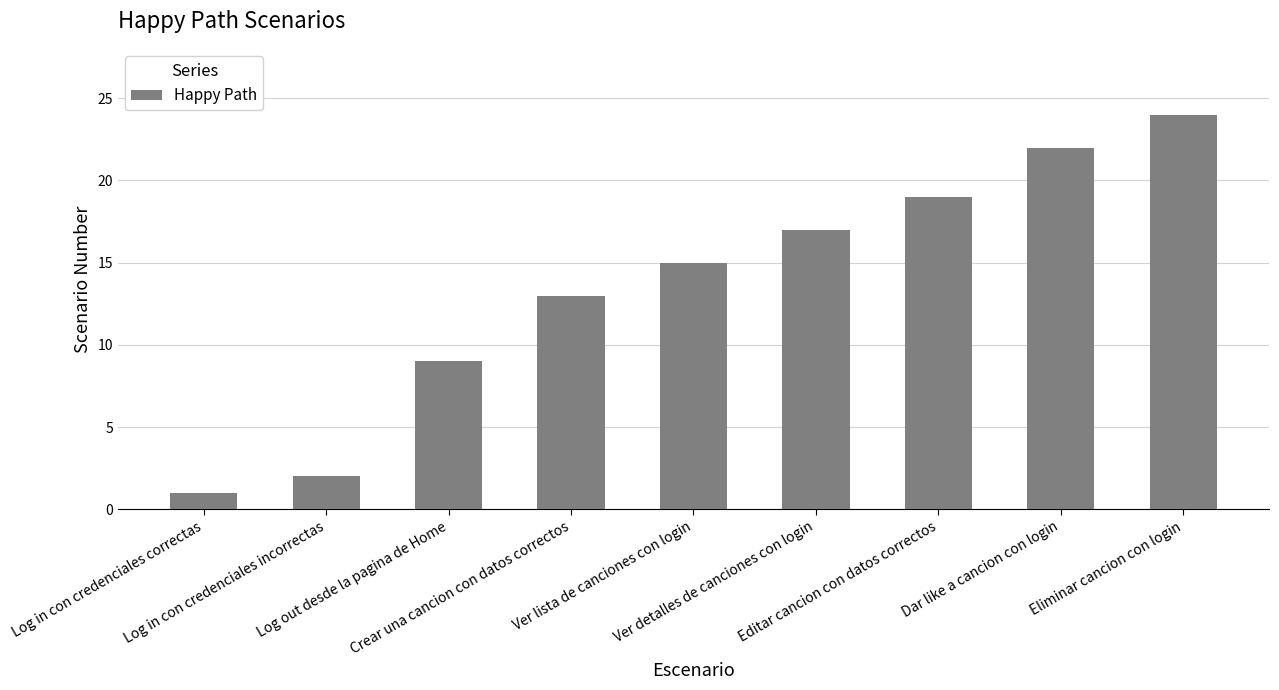

Reading right to left, what are all the values shown in this chart?

Eliminar cancion con login=24	Dar like a cancion con login=22	Editar cancion con datos correctos=19	Ver detalles de canciones con login=17	Ver lista de canciones con login=15	Crear una cancion con datos correctos=13	Log out desde la pagina de Home=9	Log in con credenciales incorrectas=2	Log in con credenciales correctas=1